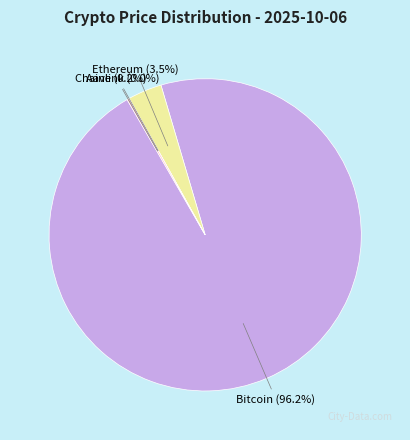

Does any single category account for the majority?

Yes